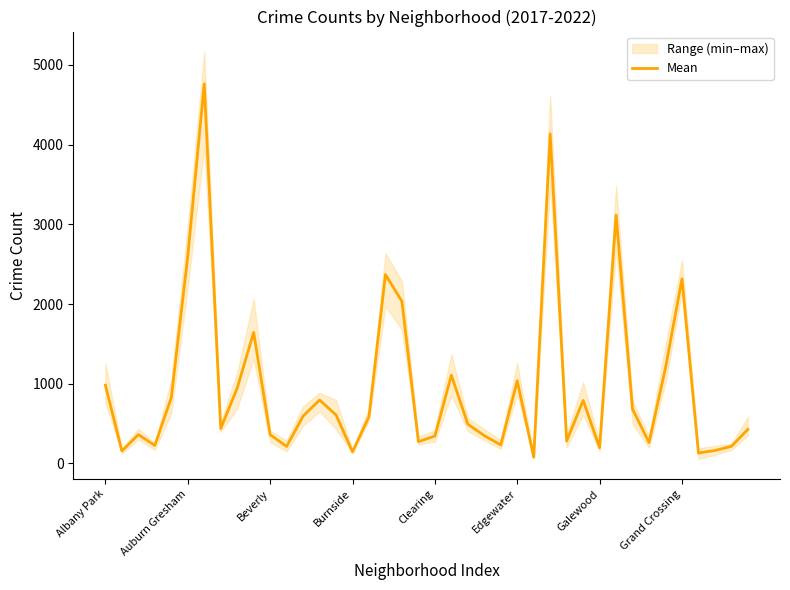

The value of Mean at Burnside is 146.3. True or false?

True